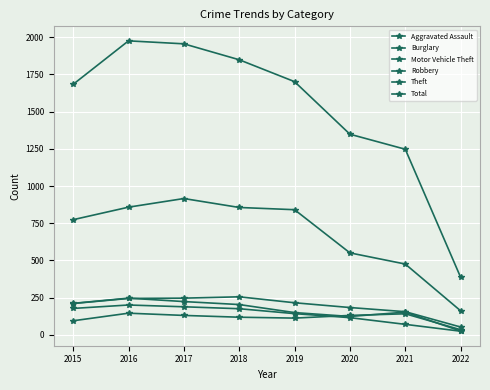

How many series are shown in this chart?

6